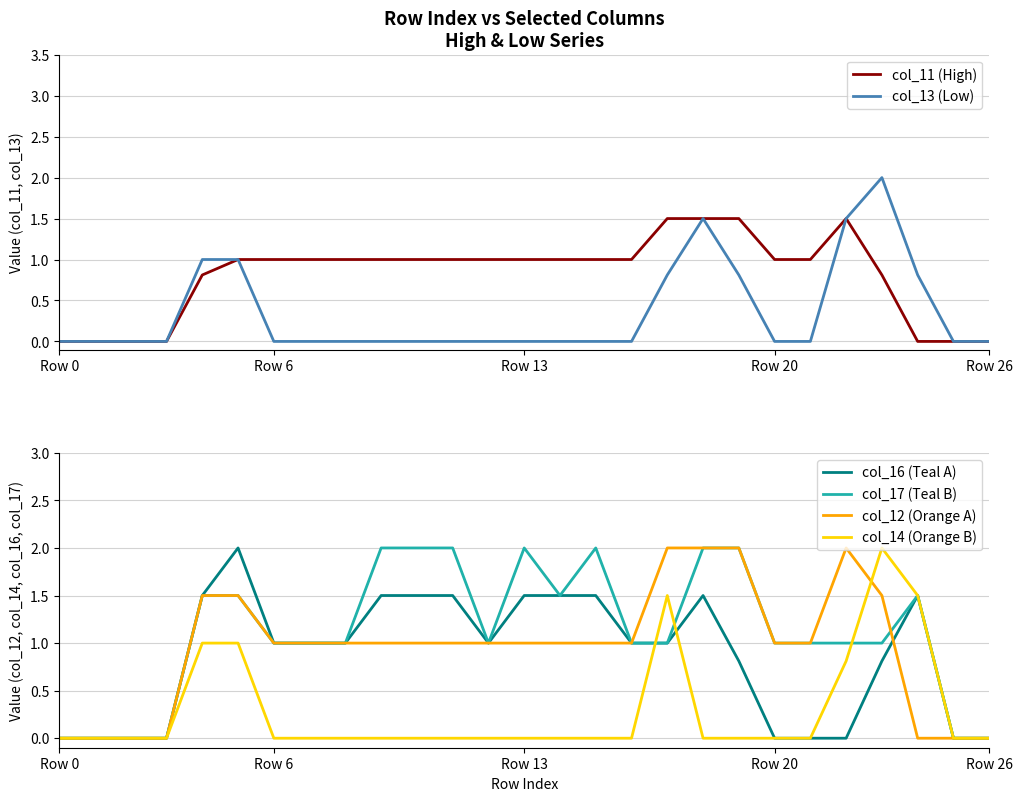

What is the maximum value for col_17 (Teal B)?

2.0